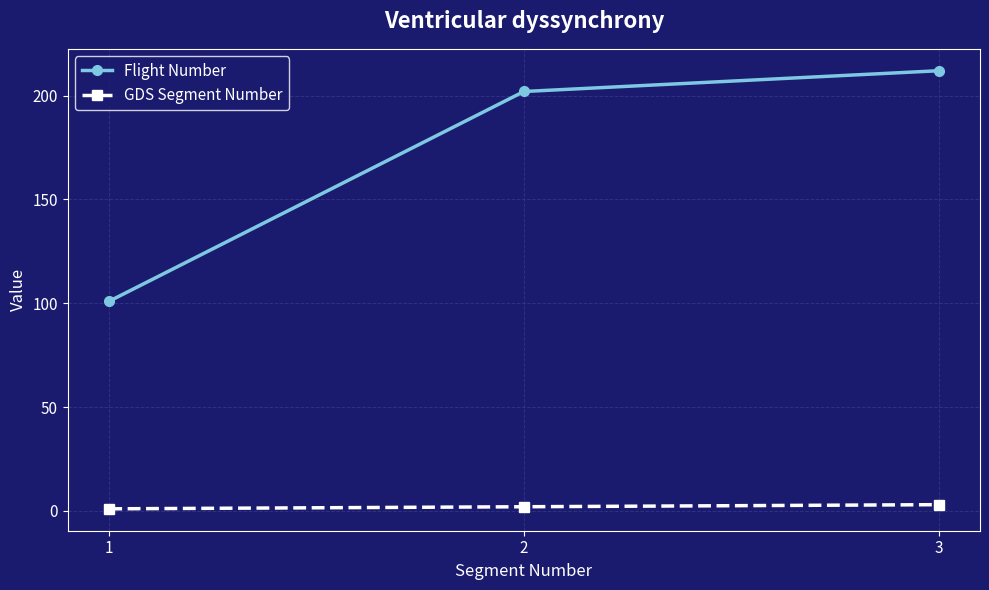

Reading left to right, transcribe all the data shown in this chart.

Flight Number: 101	202	212
GDS Segment Number: 1	2	3